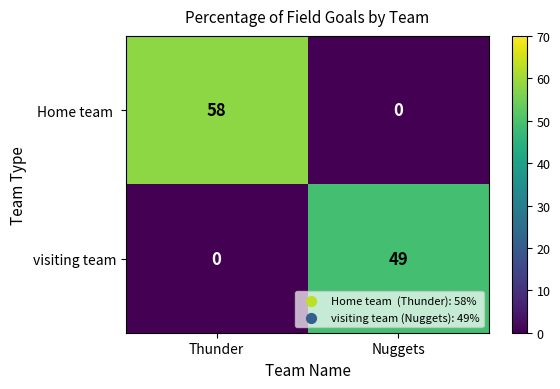

List the series in order of their peak value, lowest first.

visiting team, Home team 